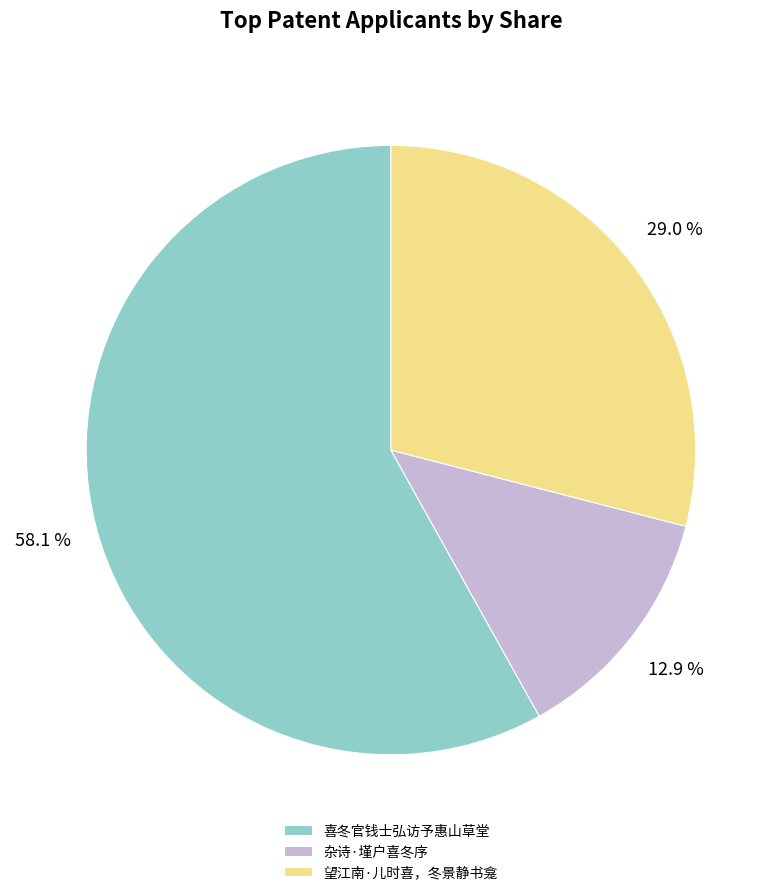

Which has a higher value, 杂诗·墐户喜冬序 or 喜冬官钱士弘访予惠山草堂?

喜冬官钱士弘访予惠山草堂